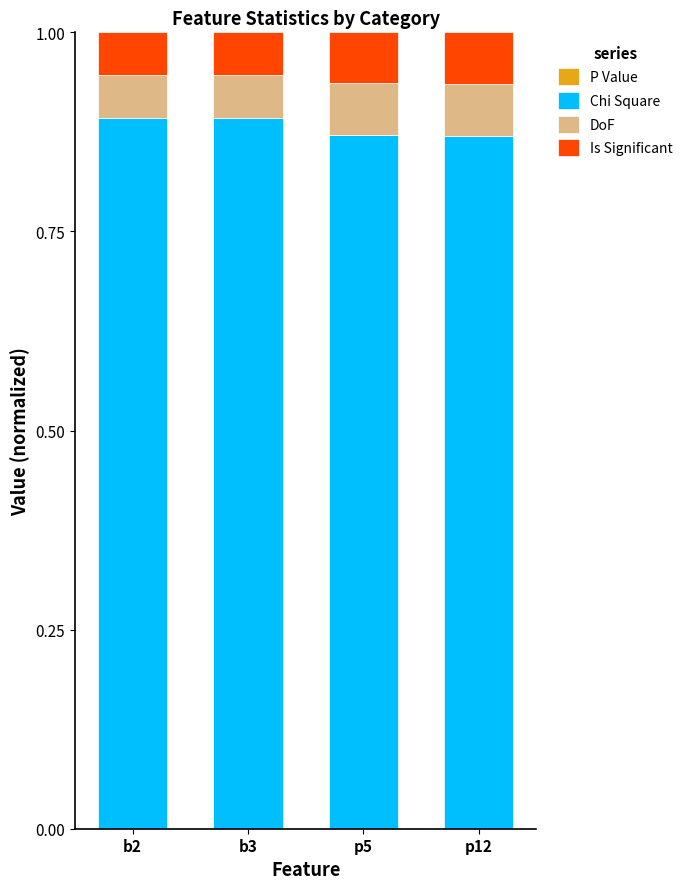

At which category is the sum across all series the highest?

p5